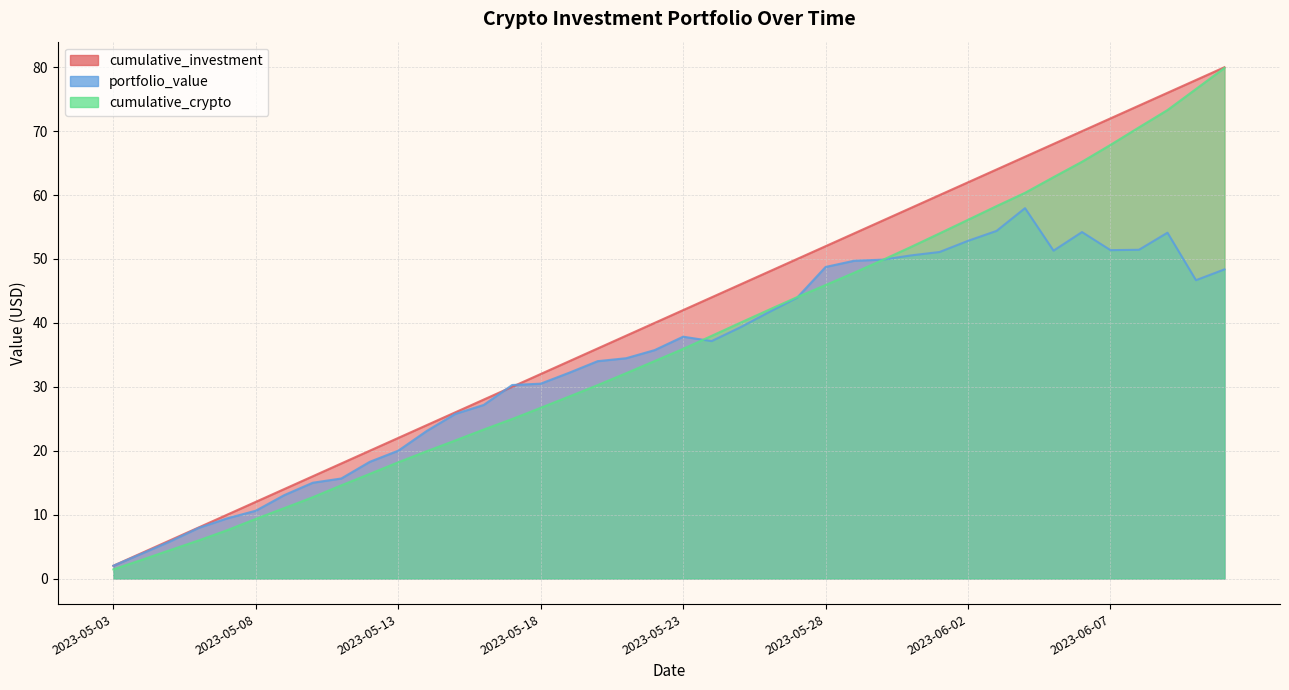

At which label is cumulative_investment closest to 41?

2023-05-22